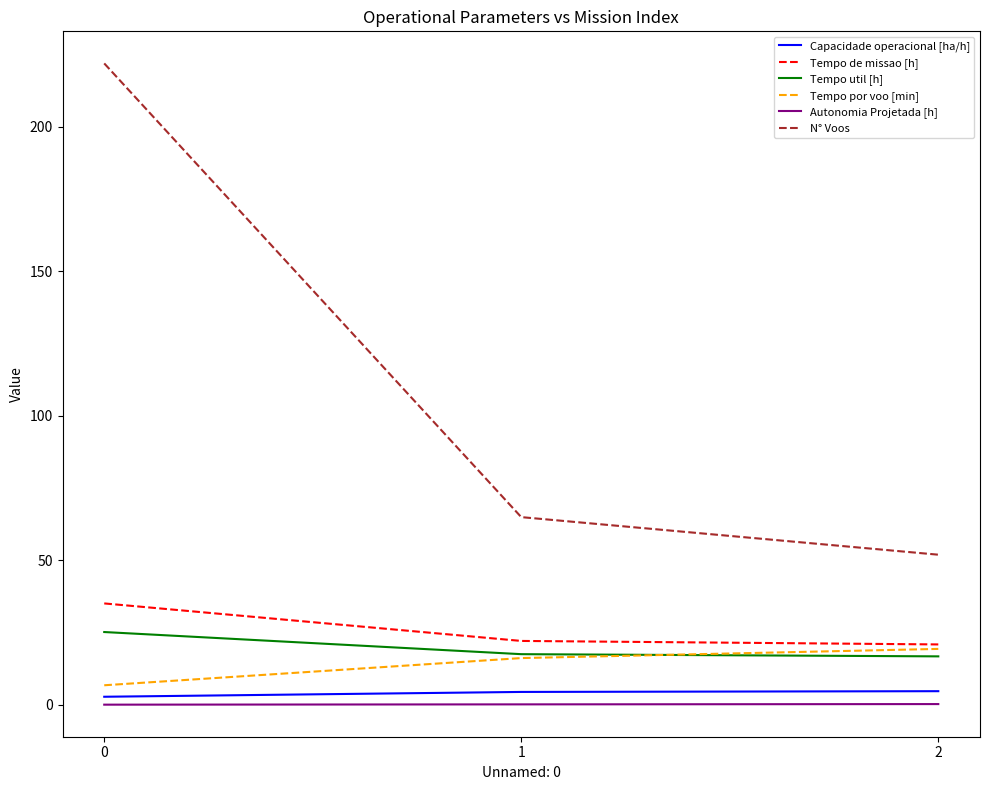

True or false: Tempo util [h] has a value of 7.1 at 0.

False